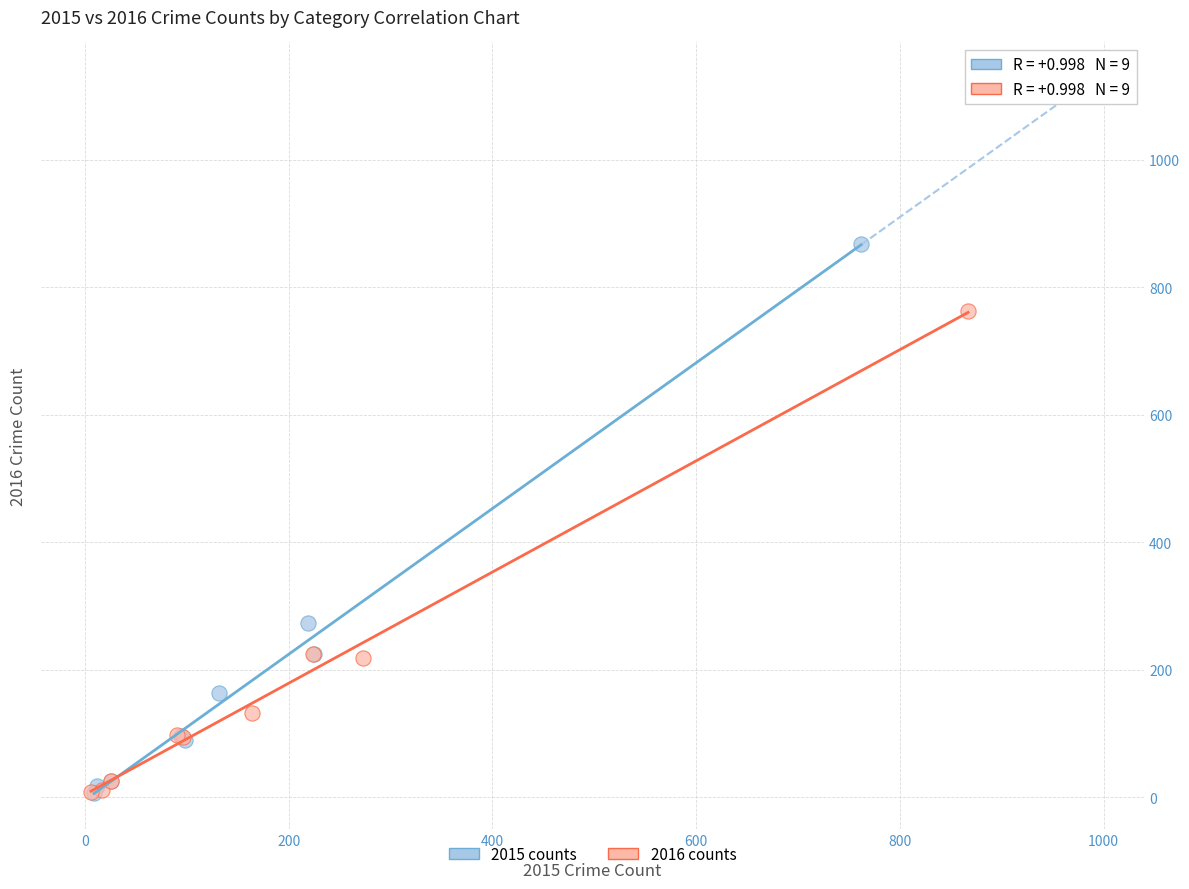

Which series has the largest Y range (max minus min)?

2015 counts